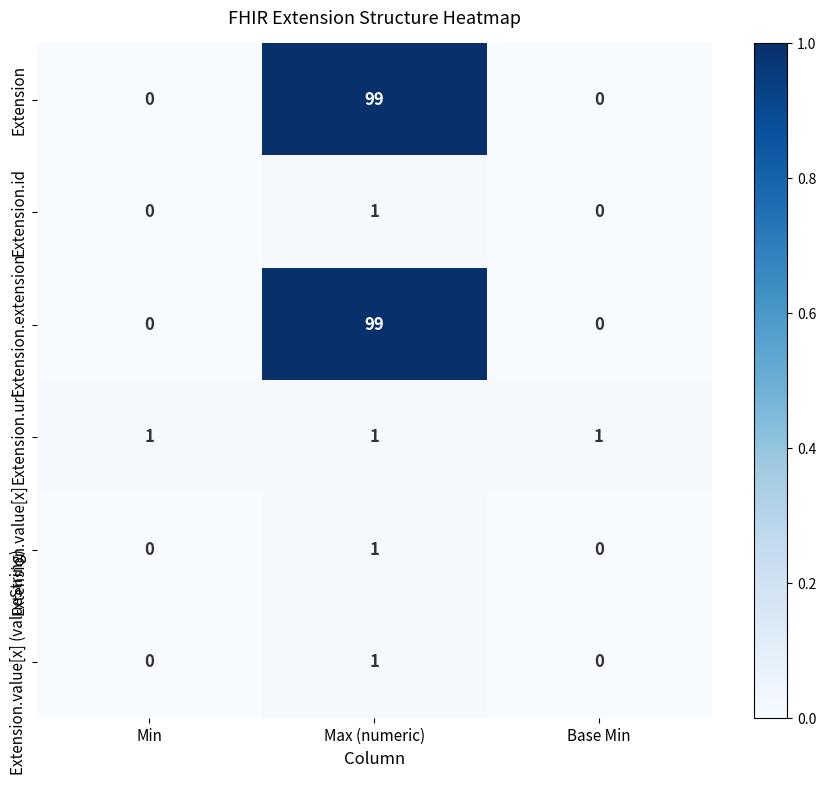

Is it true that Extension.extension equals -33 at Min?

False